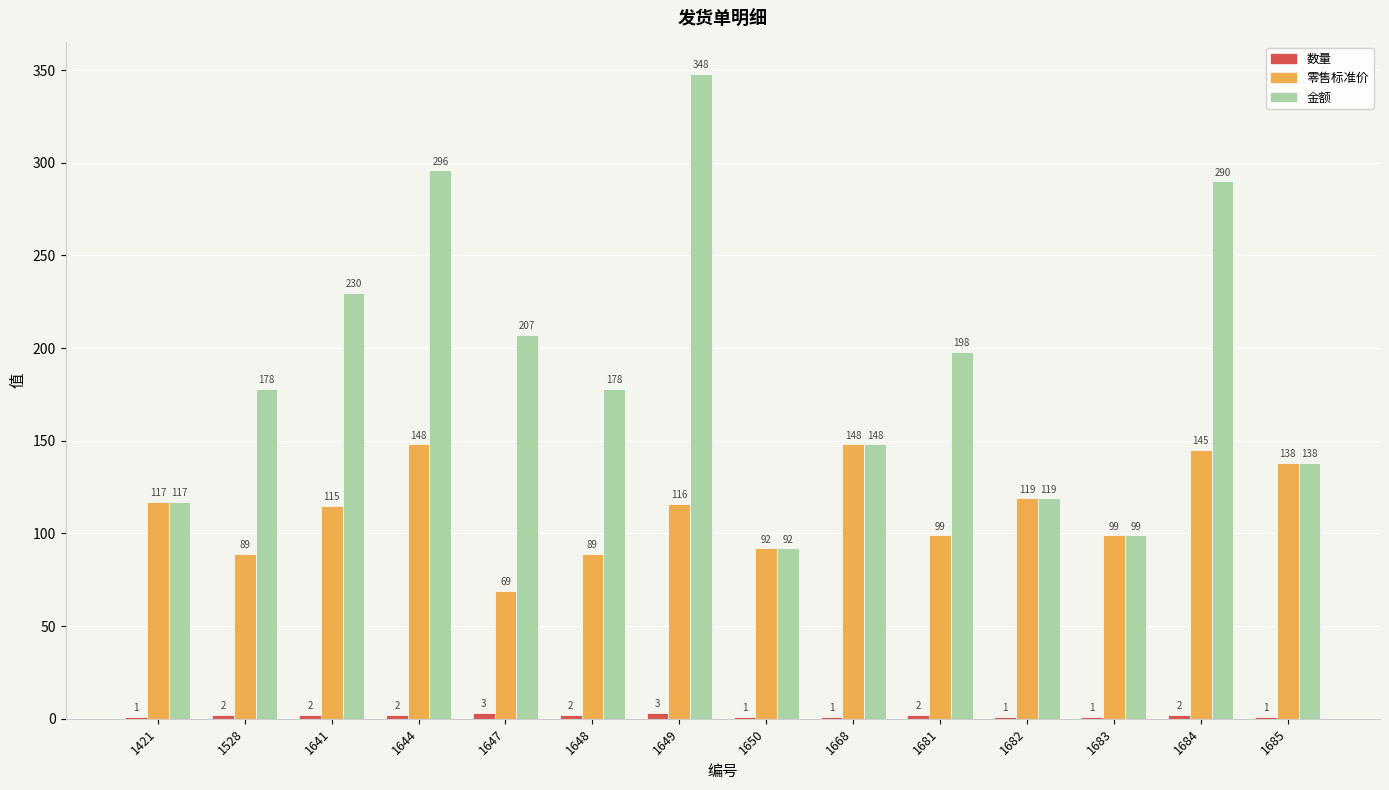

What is the highest value of the 零售标准价 series?

148